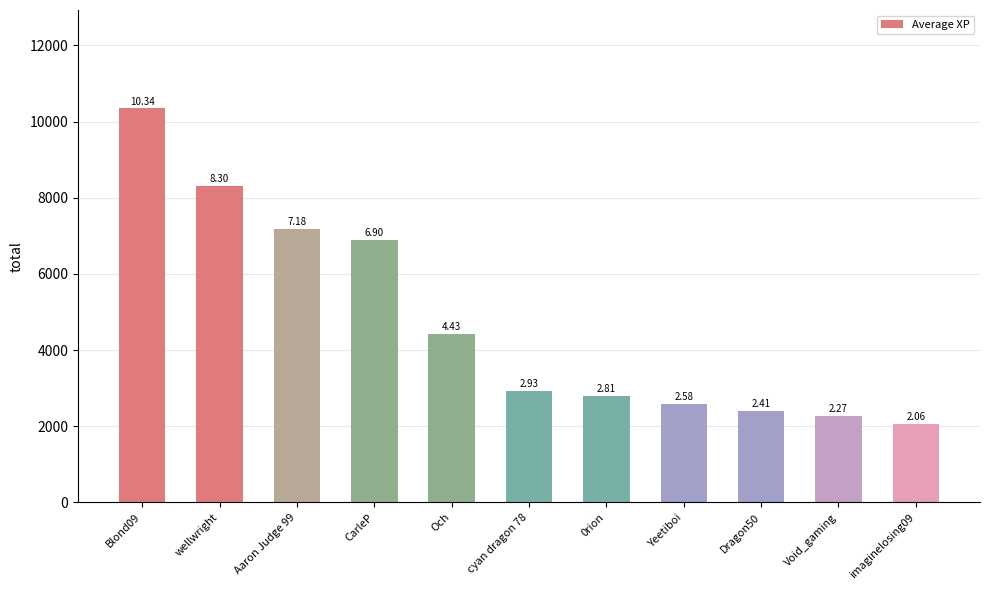

What is the average value?

4747.2